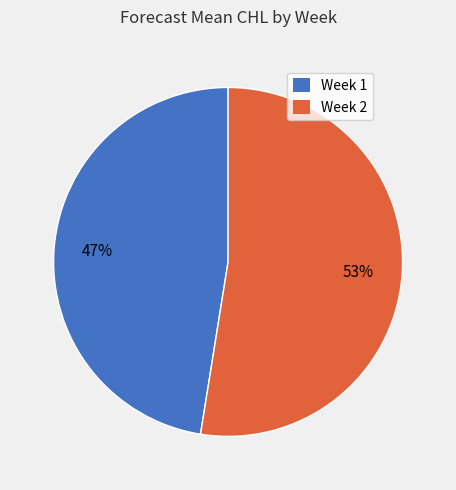

To the nearest percent, what is the combined percentage of Week 1 and Week 2?

100%